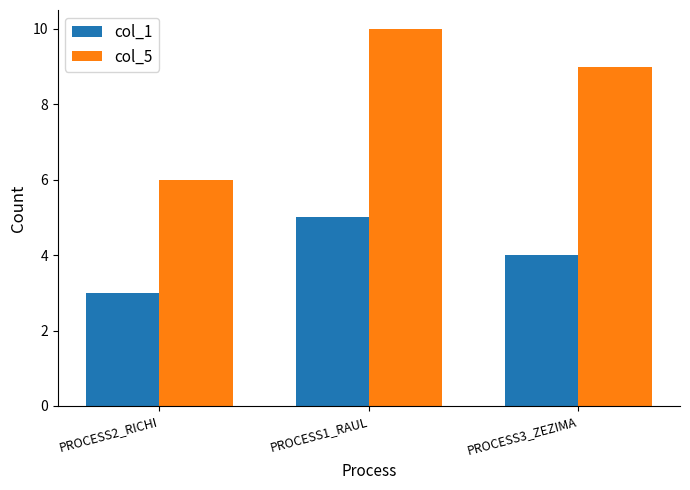

What is the highest value of the col_1 series?

5